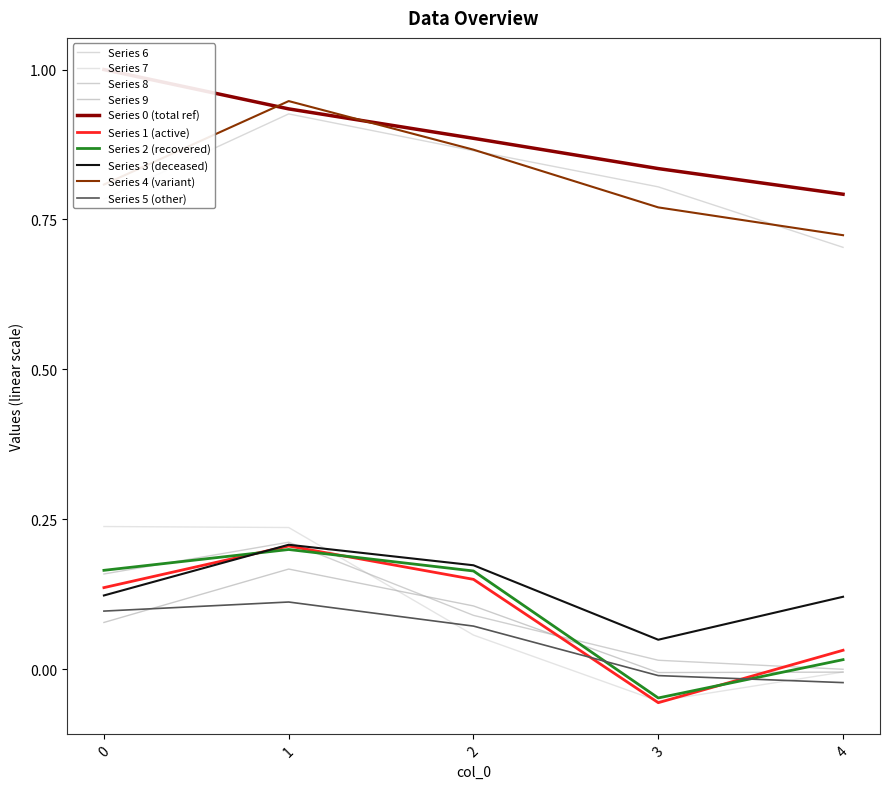

What is the minimum value shown in the chart?

-0.1